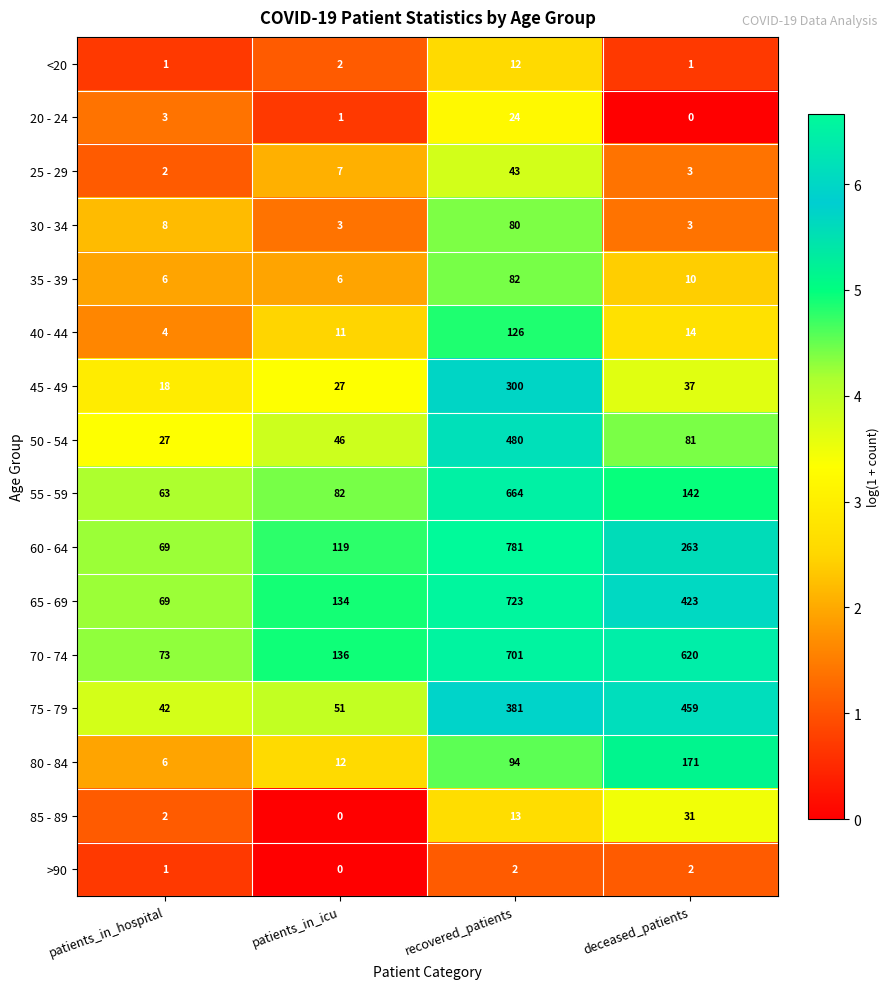

At how many categories does at least one series exceed 3?

4